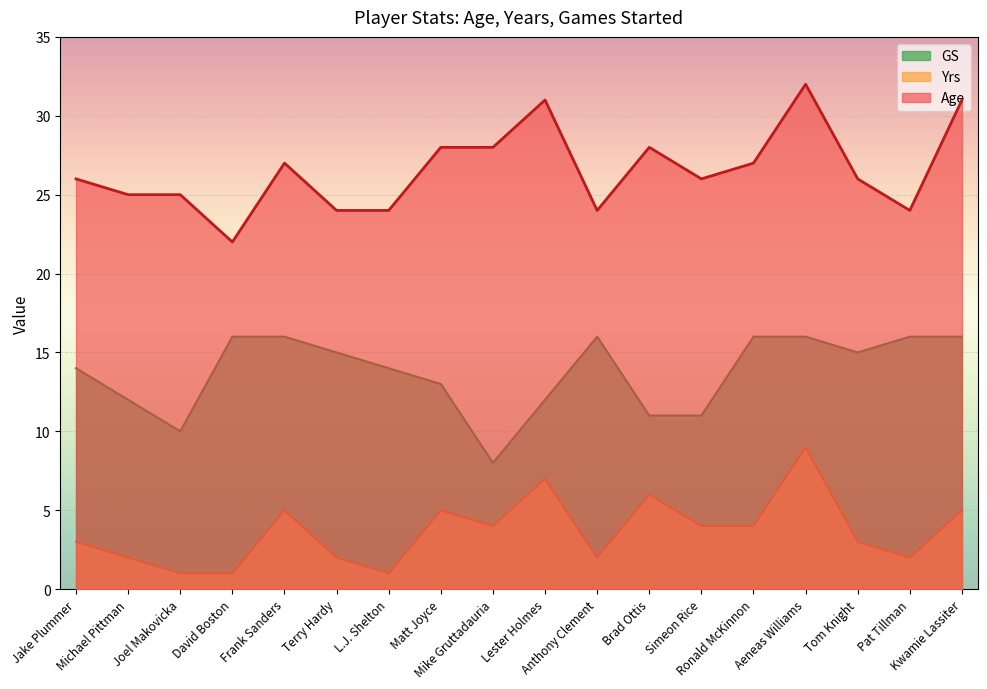

List the labels in order of Age value, largest first.

Aeneas Williams, Lester Holmes, Kwamie Lassiter, Matt Joyce, Mike Gruttadauria, Brad Ottis, Frank Sanders, Ronald McKinnon, Jake Plummer, Simeon Rice, Tom Knight, Michael Pittman, Joel Makovicka, Terry Hardy, L.J. Shelton, Anthony Clement, Pat Tillman, David Boston